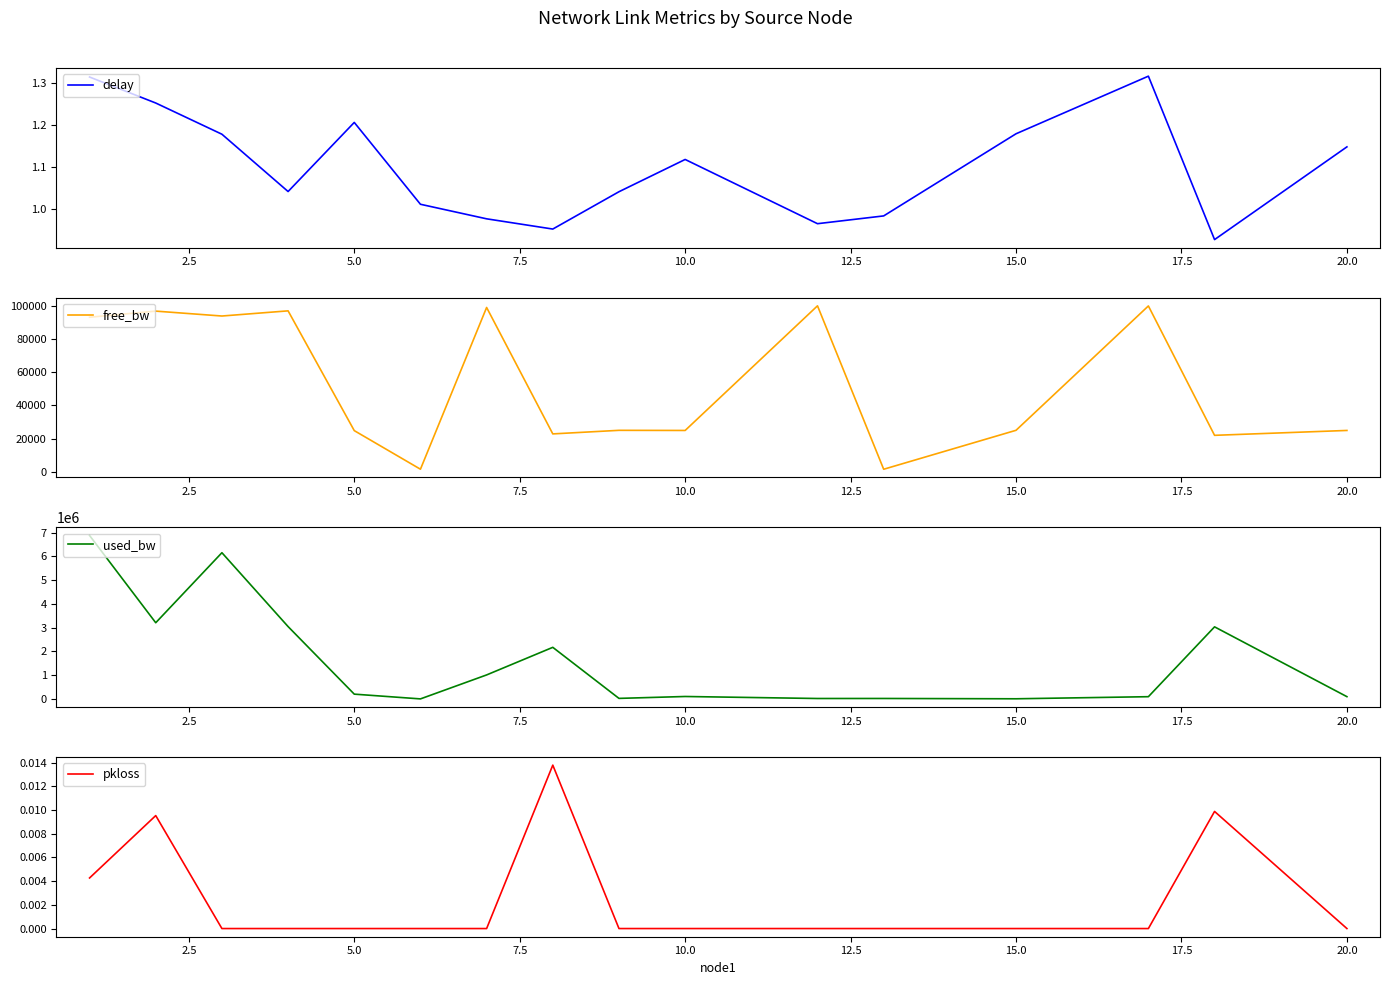

Is the value of delay at 13 greater than the value of pkloss at 22.5?

Yes